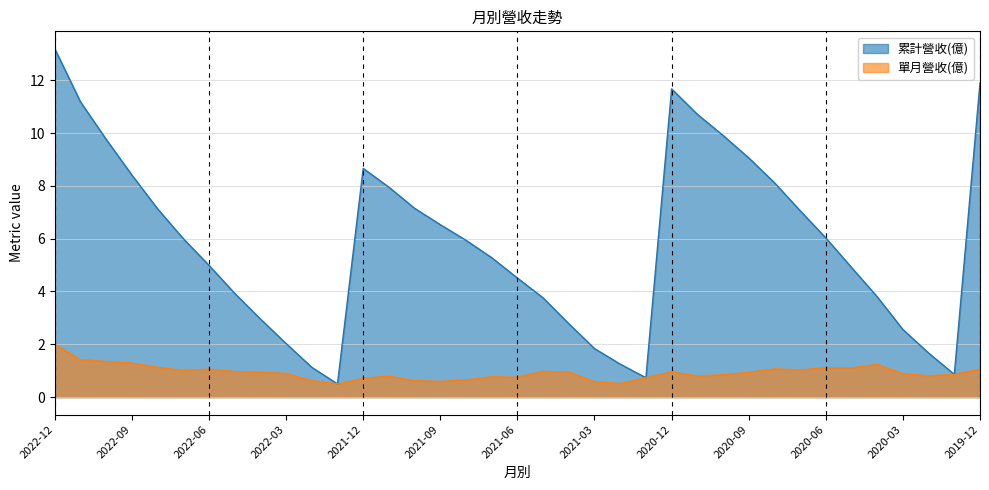

Rank the categories by 單月營收(億) value from highest to lowest.

2022-12, 2022-11, 2022-10, 2022-09, 2020-04, 2022-08, 2020-06, 2020-05, 2020-08, 2022-06, 2019-12, 2020-07, 2022-07, 2021-05, 2022-05, 2020-12, 2021-04, 2020-09, 2022-04, 2022-03, 2020-03, 2020-01, 2020-10, 2020-02, 2020-11, 2021-11, 2021-07, 2021-06, 2021-01, 2021-12, 2021-08, 2022-02, 2021-10, 2021-09, 2021-03, 2021-02, 2022-01